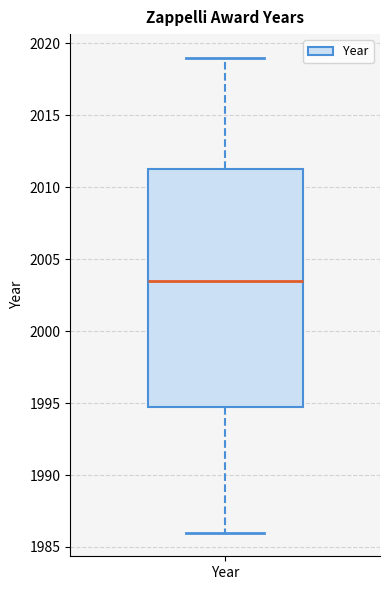

Transcribe this box plot: give where the median line is, the range the box spans, and where the two whiskers end, as read against the y-axis. The values are not printed on the chart, so give them approximately, as read against the axis.

median 2003.5, box 1995.0 to 2011.5, whiskers 1986.0 to 2019.0